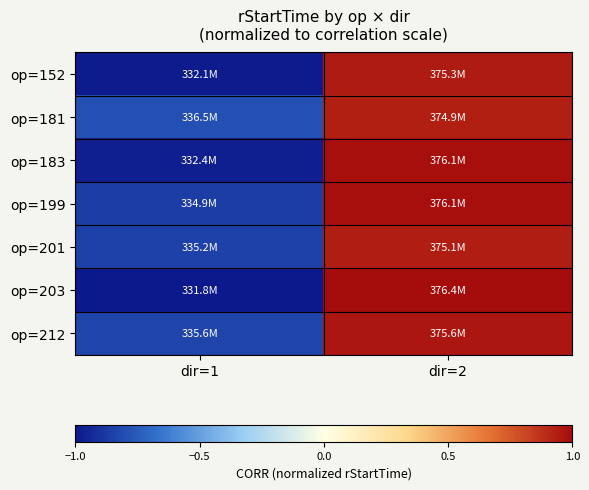

What is the spread (max minus min) of values at dir=2?

0.1